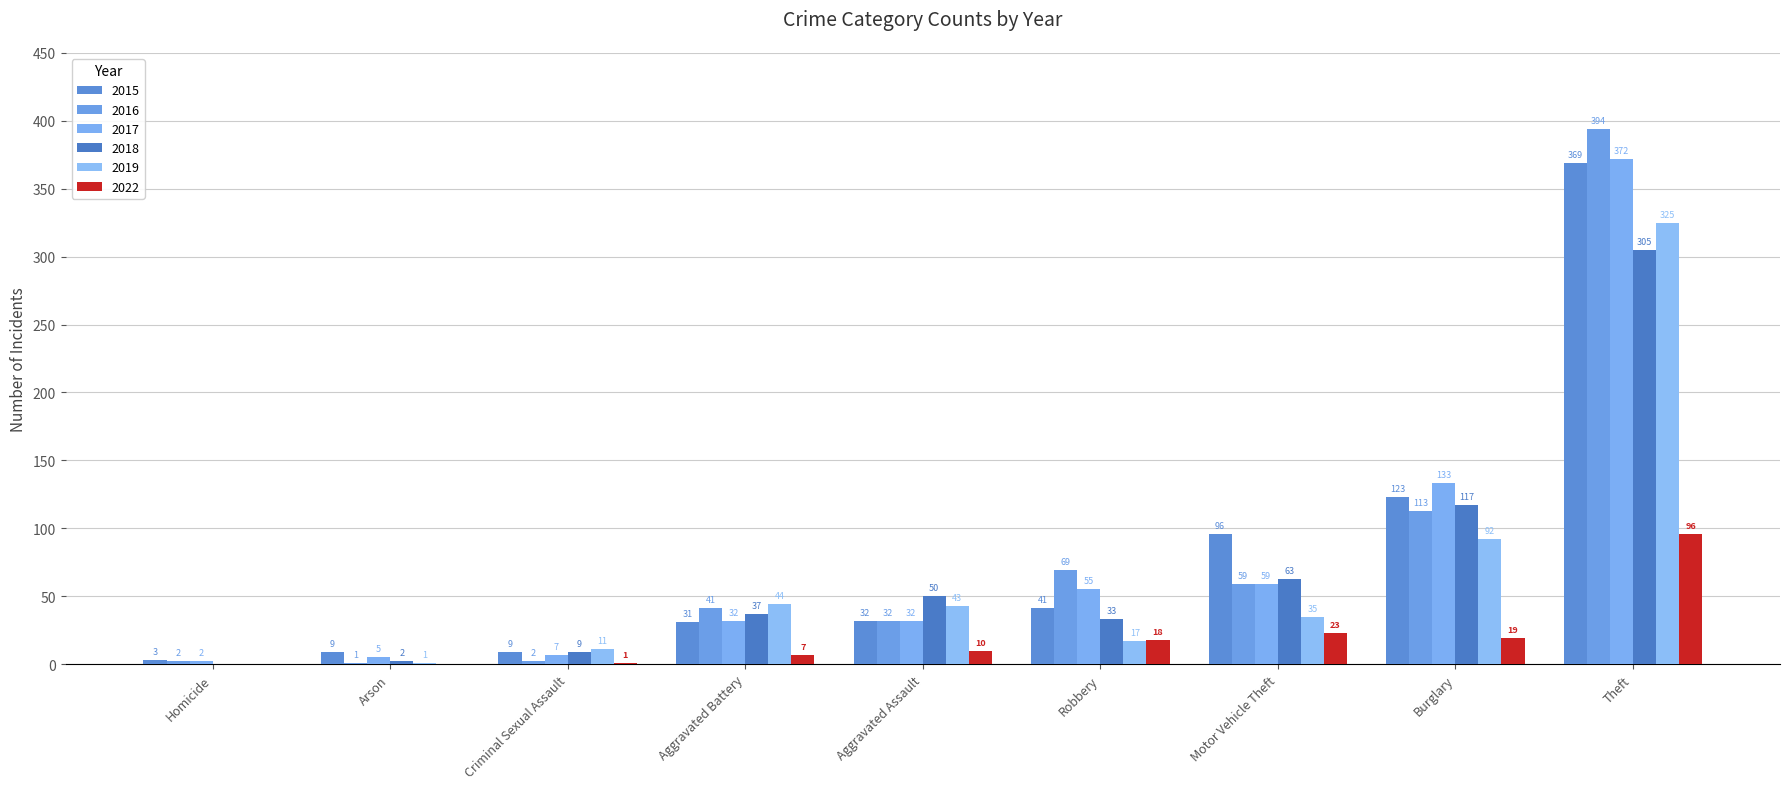

What is the sum of the 2016 values at Burglary and Robbery?

182